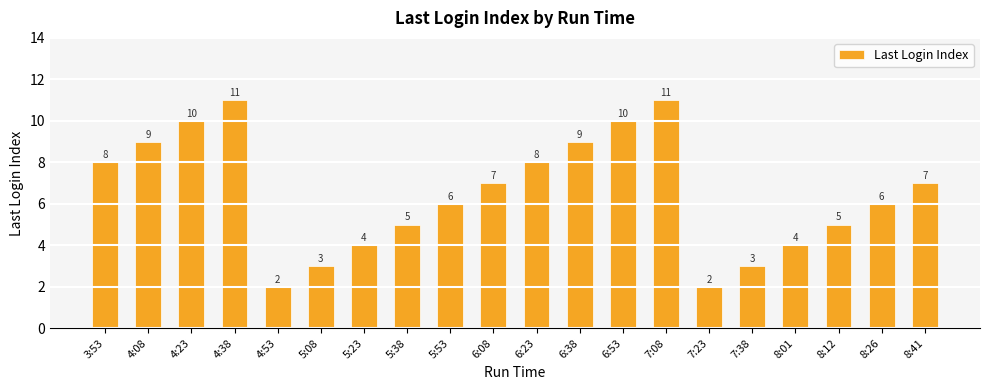

What is the ratio of the value at 8:01 to the value at 5:53?

0.7